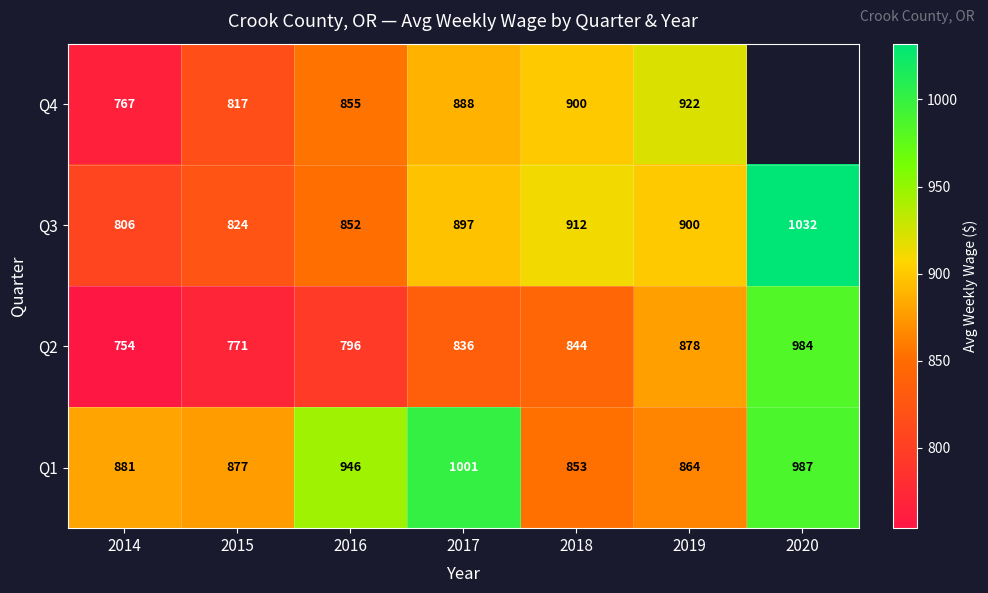

Is it true that Q3 equals 806 at 2014?

True